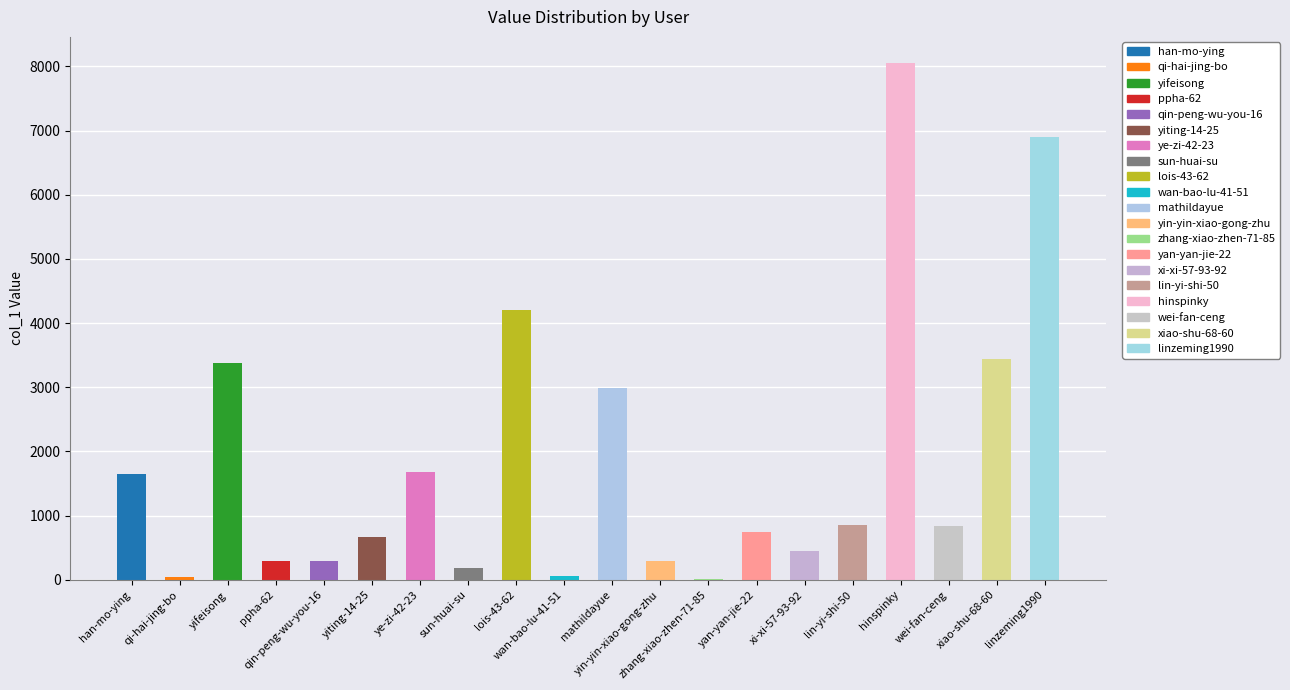

At which label is the value closest to 4033?

lois-43-62